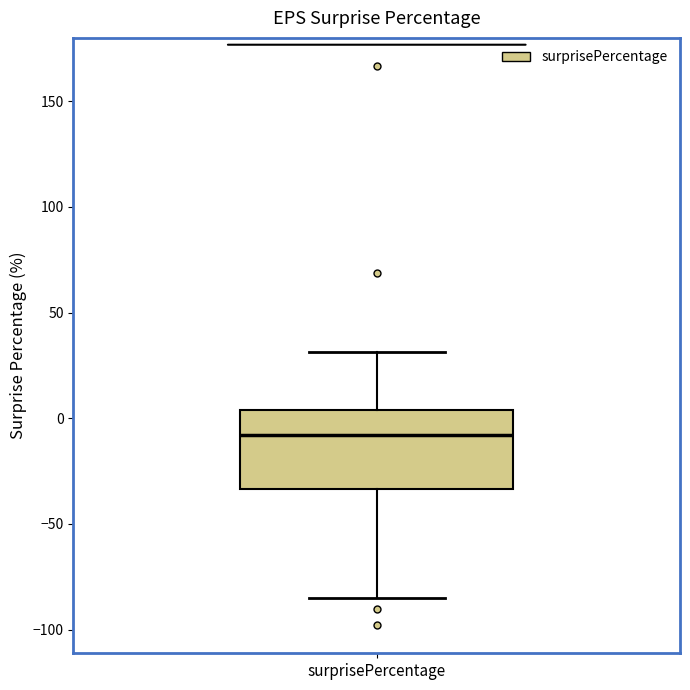

Where is the upper edge of the box for surprisePercentage on the y-axis? The values are not printed on the chart, so give them approximately, as read against the axis.

5